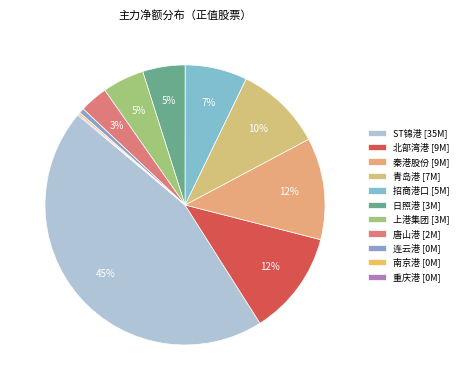

How many slices are in this pie chart?

11